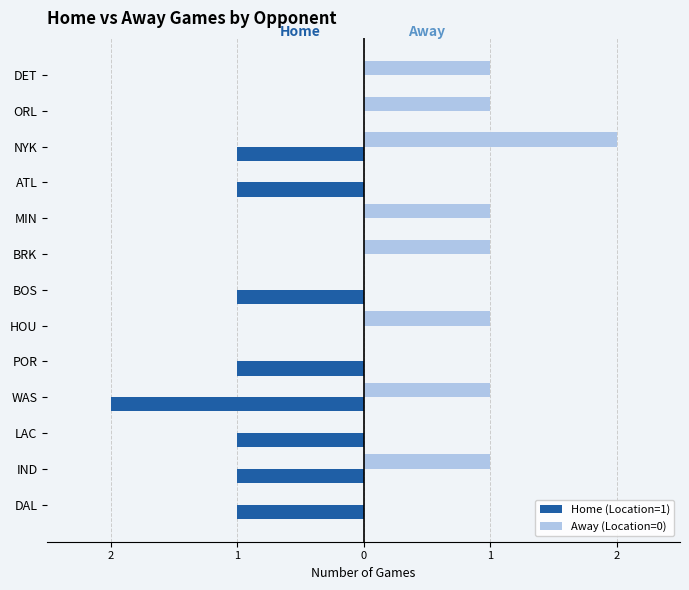

Which series has the largest total across all categories?

Away (Location=0)